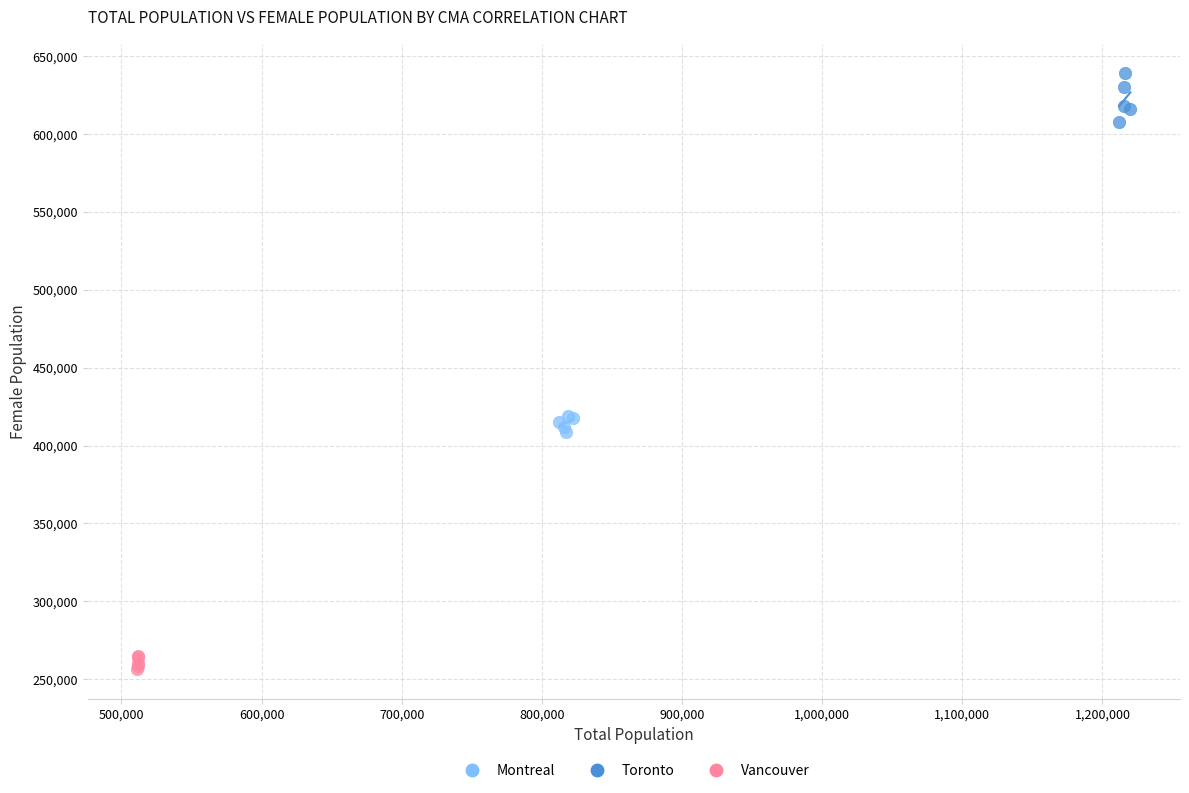

Which series has the widest spread of Y values?

Toronto